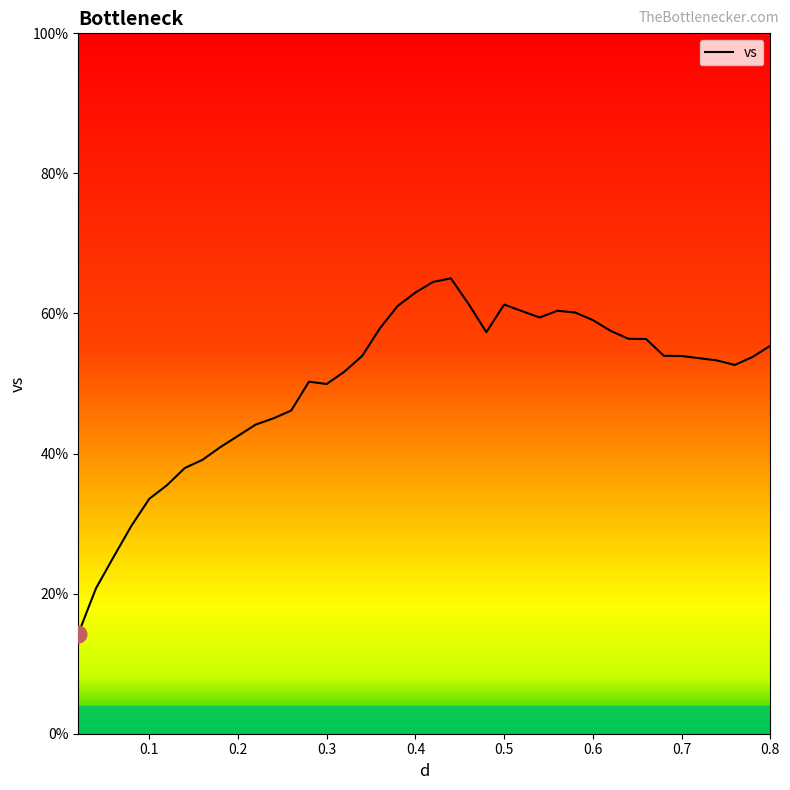

True or false: the data has more than 2 interior local peaks.

True